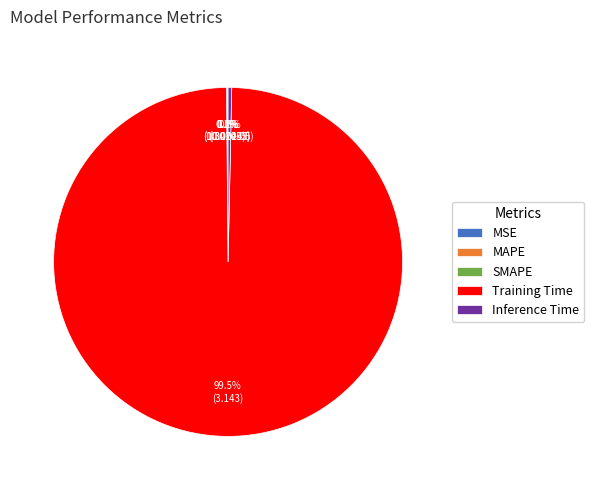

To the nearest percent, what is the average slice percentage?

20%